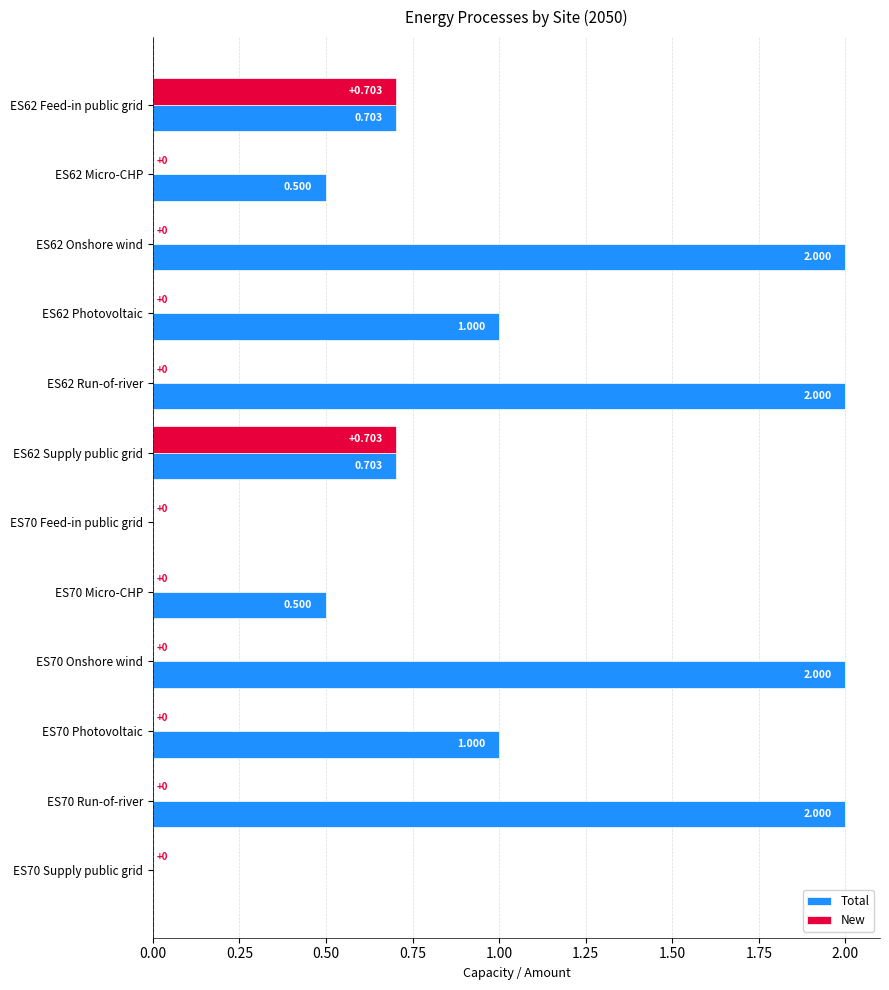

Which series has the largest total across all categories?

Total